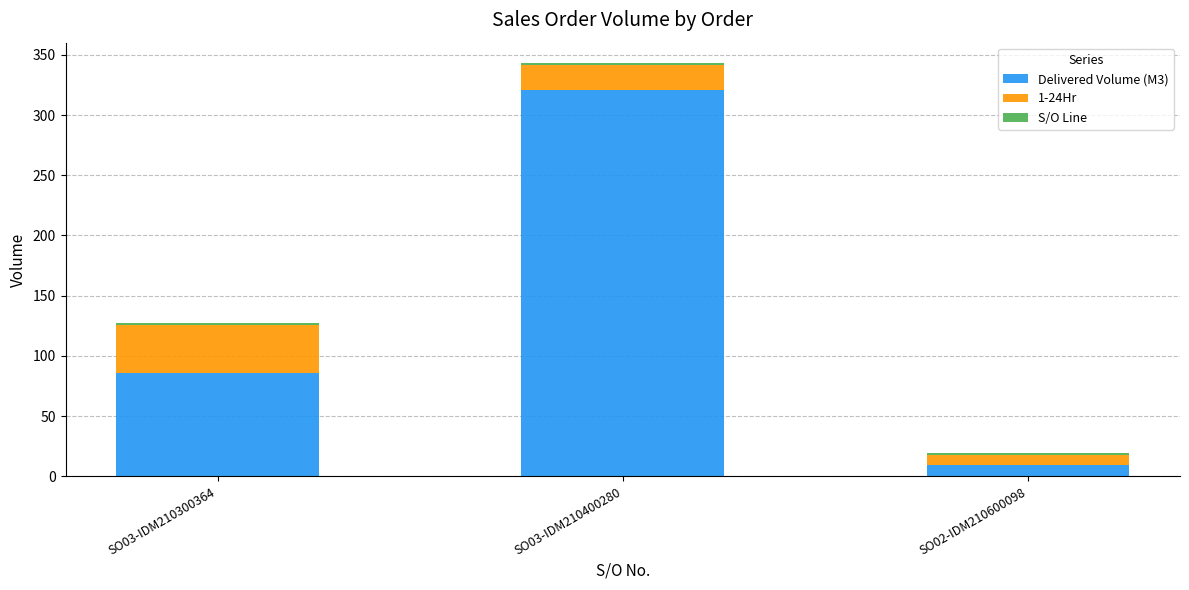

At which category is the sum across all series the highest?

SO03-IDM210400280